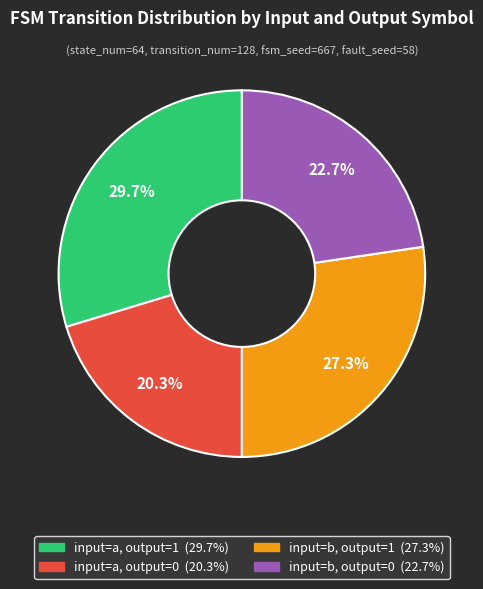

True or false: input=a, output=1 accounts for 30% of the total.

True